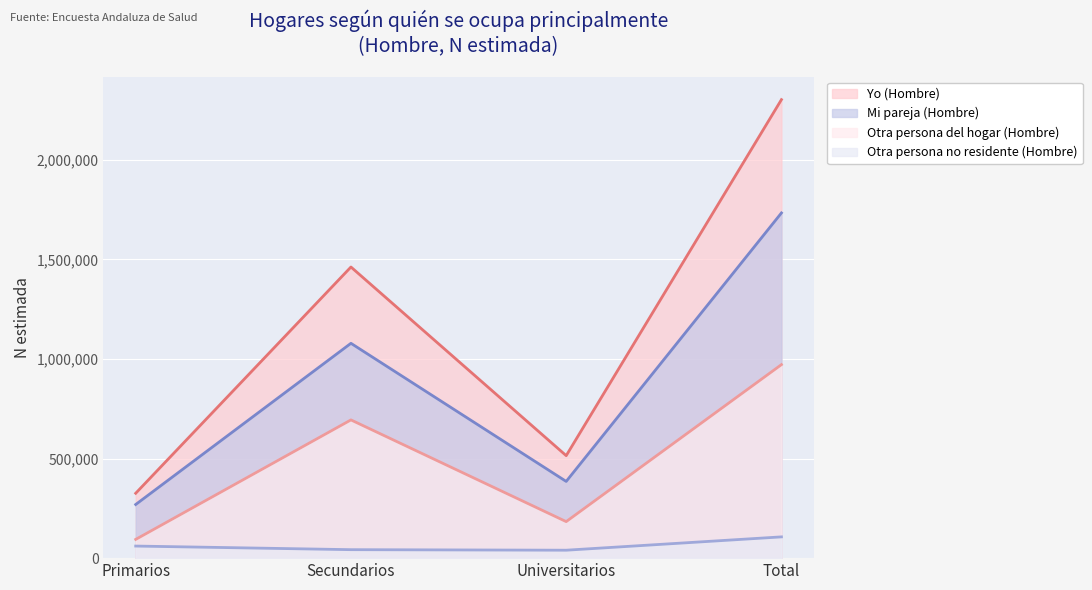

True or false: Otra persona del hogar (Hombre) and Otra persona no residente (Hombre) intersect in this chart.

False